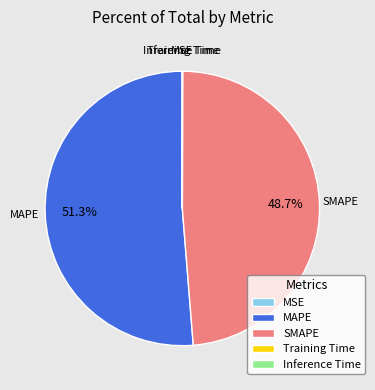

What is the largest slice in the pie chart?

MAPE